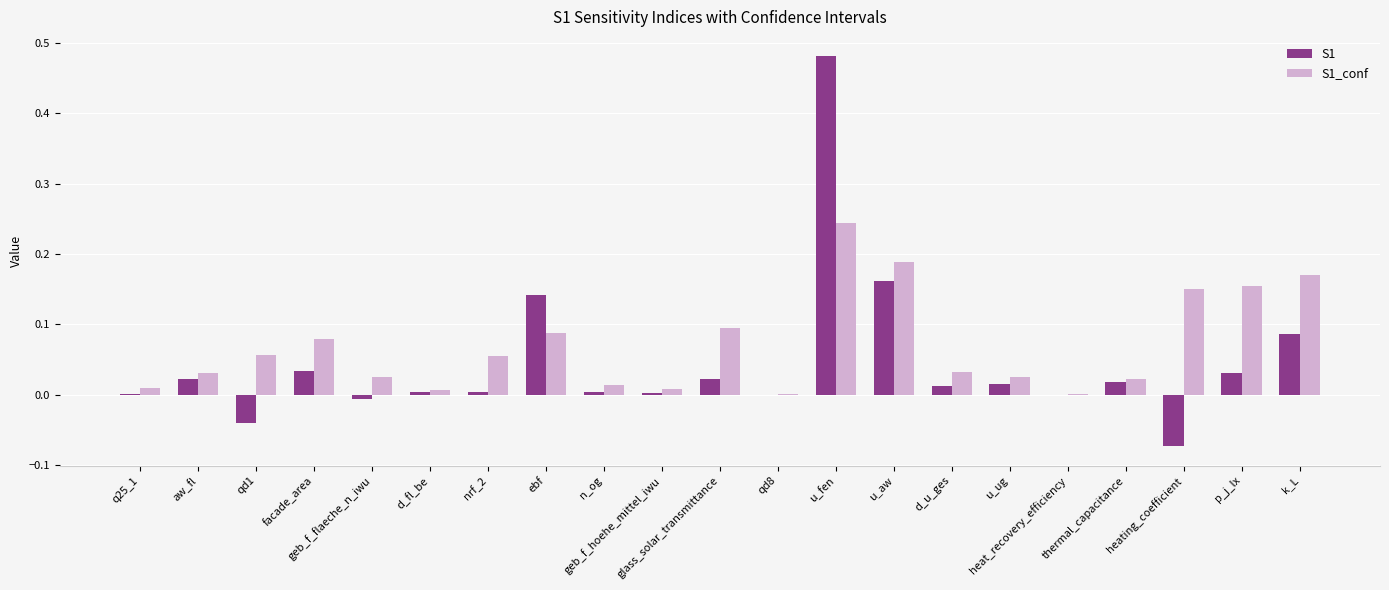

Between heating_coefficient and ebf, which is larger?

ebf